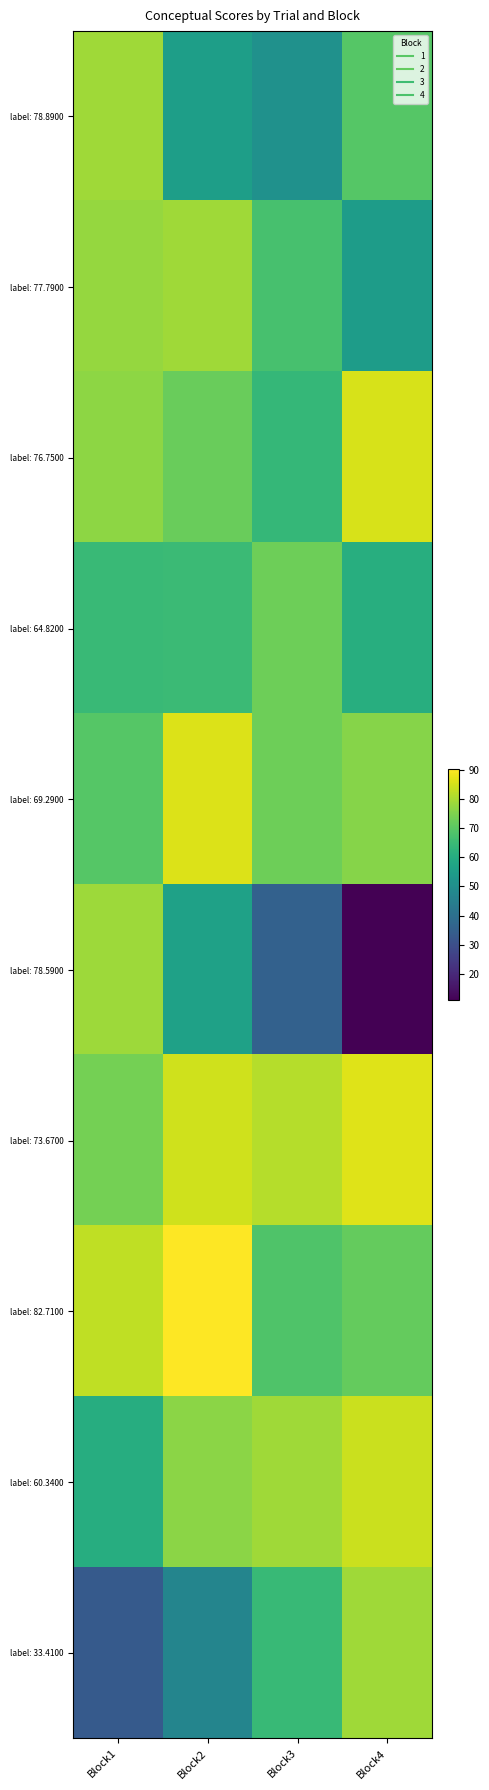

Which series changed the most between Block2 and Block3?

label: 82.7100